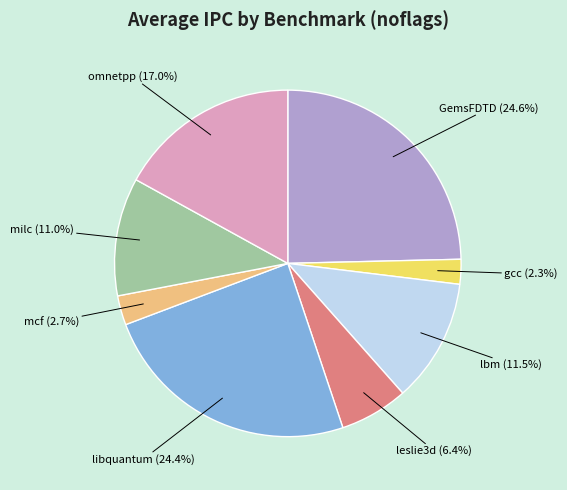

Is there a majority slice in this chart?

No